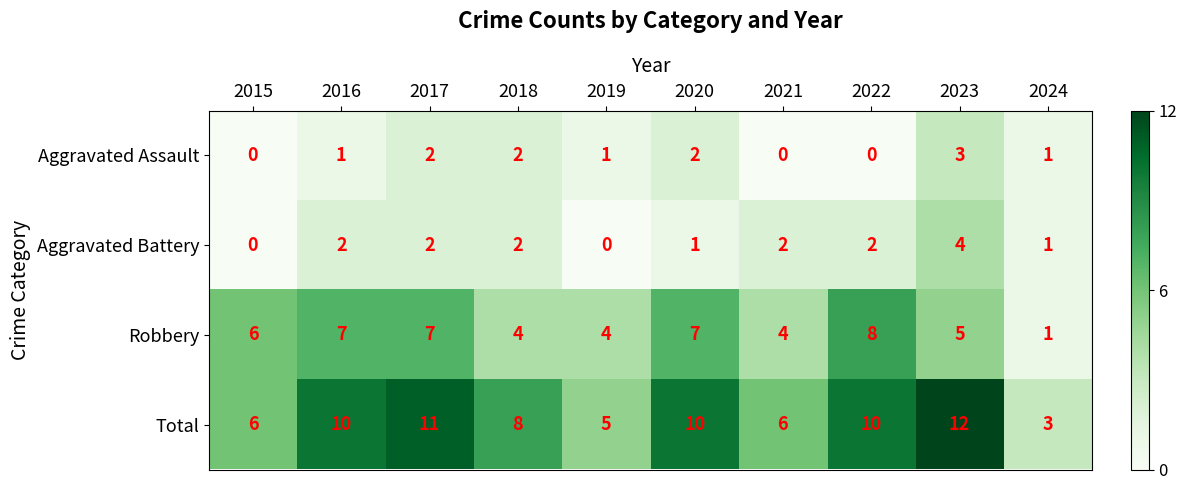

True or false: Aggravated Assault has a value of 1 at 2018.

False